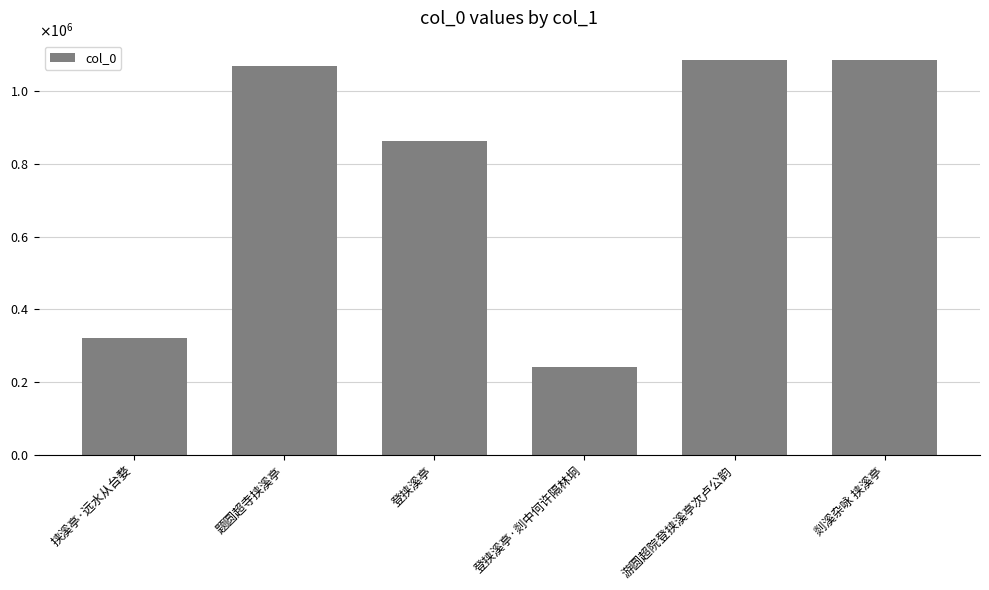

What is the sum of the values at 题圆超寺挟溪亭 and 登挟溪亭·剡中何许隔林坰?

1313004